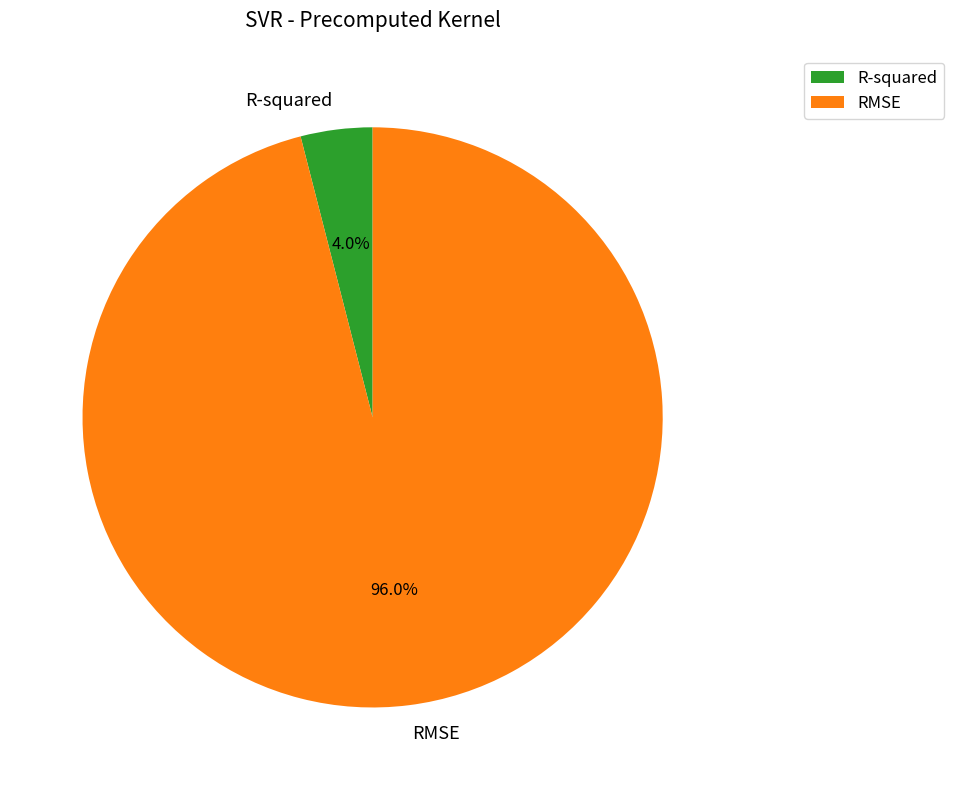

How much of the chart is everything except RMSE?

4.0%